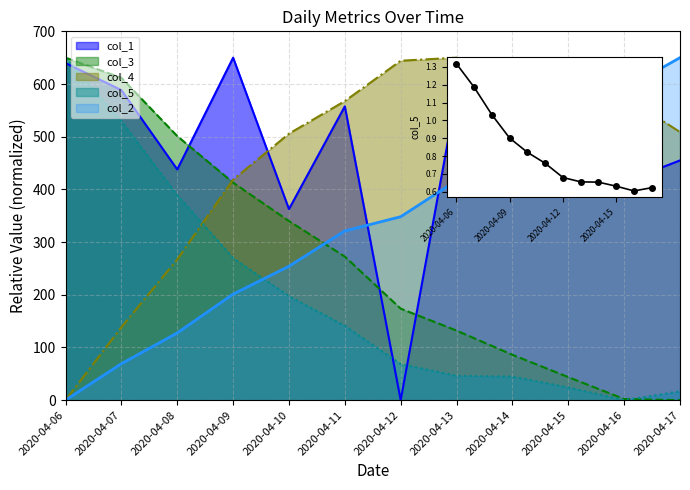

At which label is col_3 closest to 324?

2020-04-10